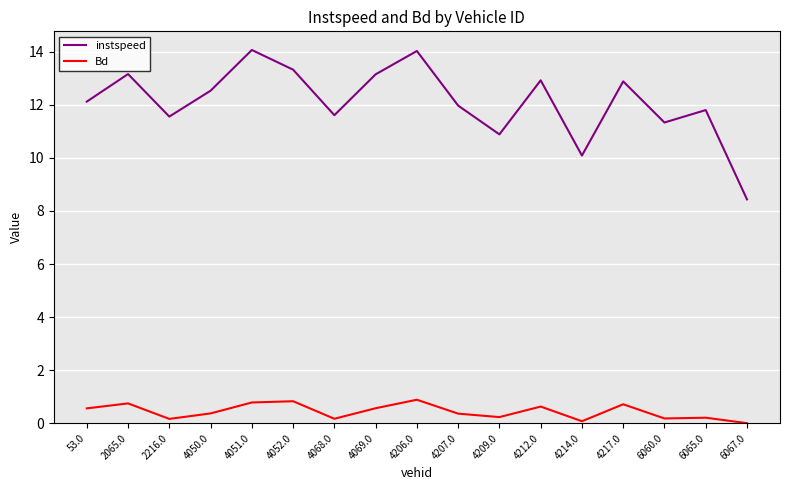

What is the approximate value of instspeed at 4052.0?

13.3